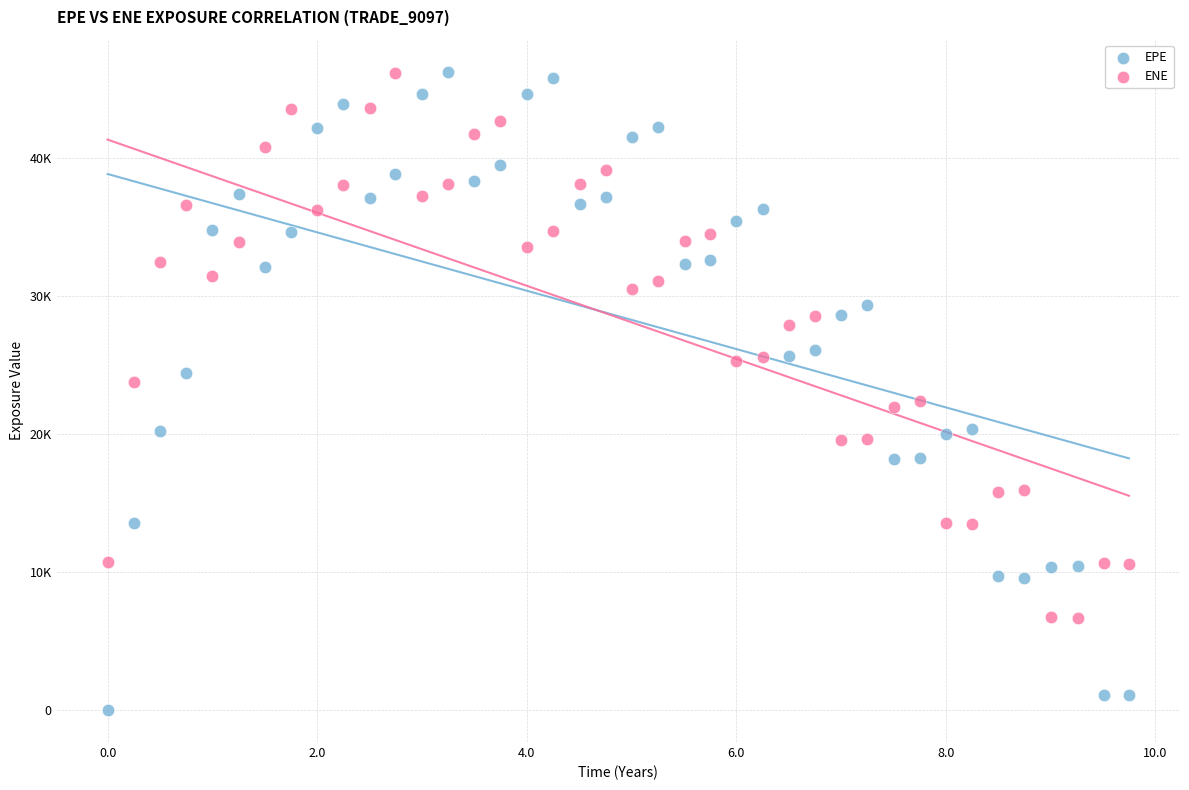

Which series has the largest Y range (max minus min)?

EPE